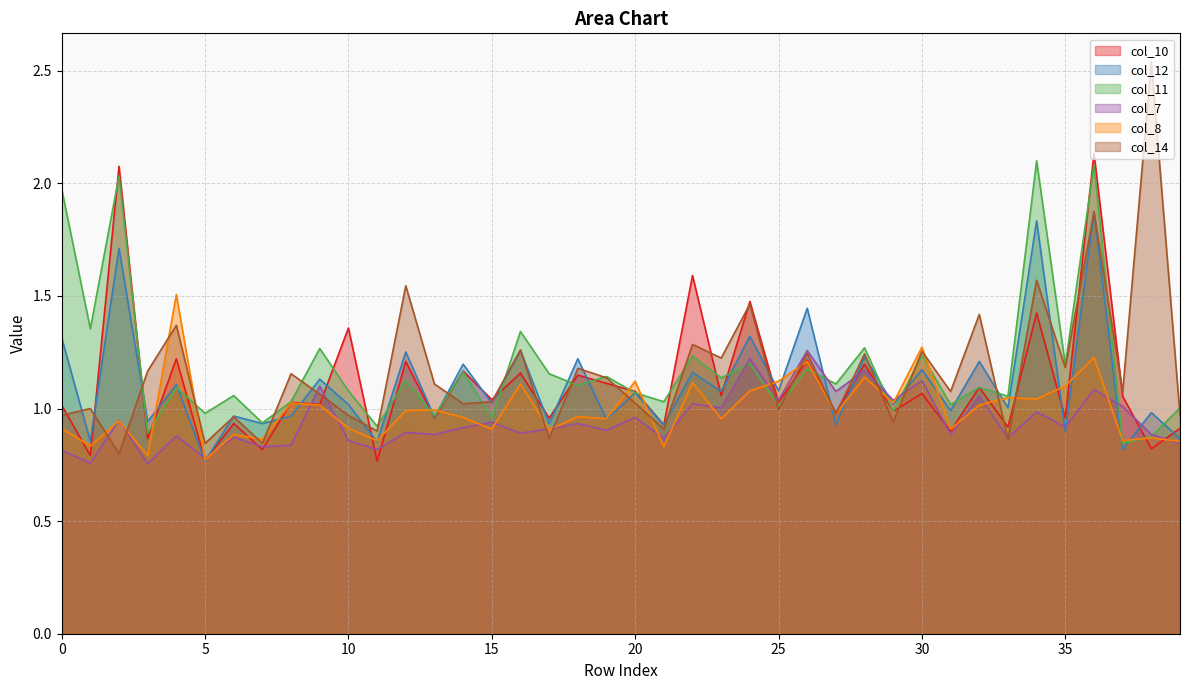

What is the lowest value of the col_12 series?

0.8